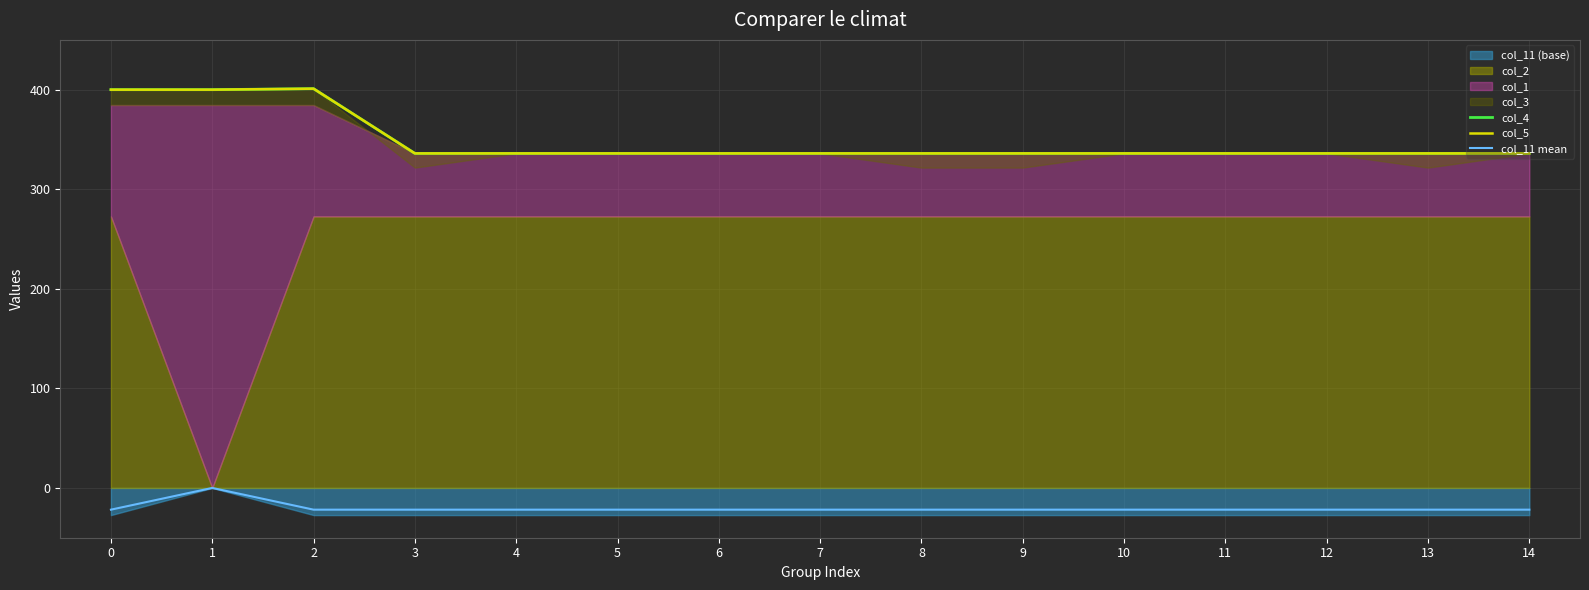

At which label does col_11 mean reach its peak?

1